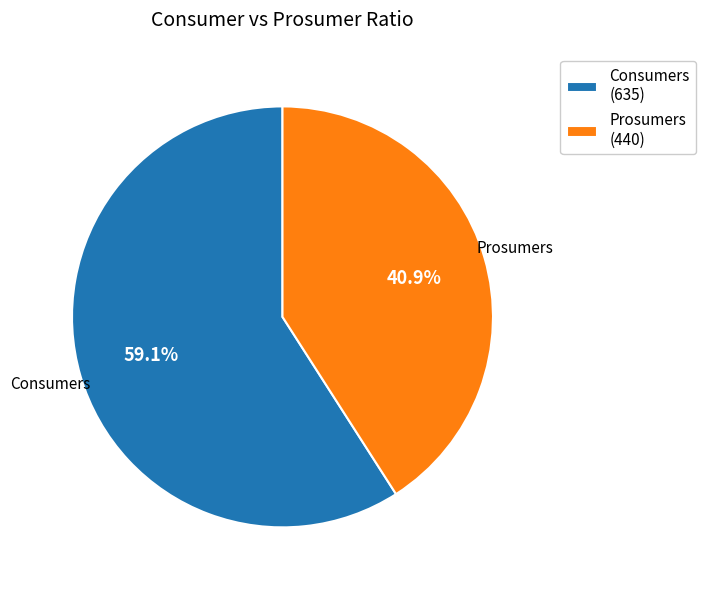

To the nearest percent, what is the combined percentage of Prosumers and Consumers?

100%